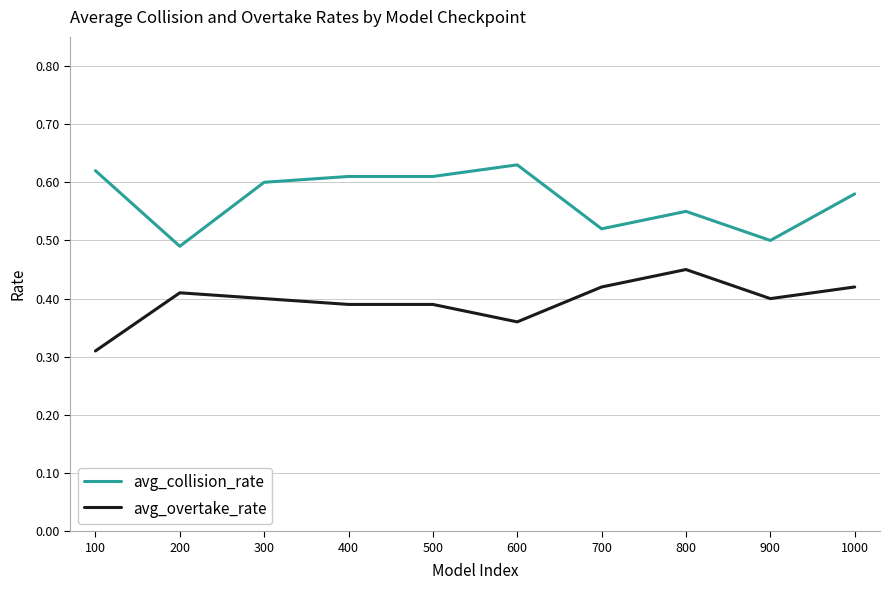

Rank the series by their maximum value, from lowest to highest.

avg_overtake_rate, avg_collision_rate